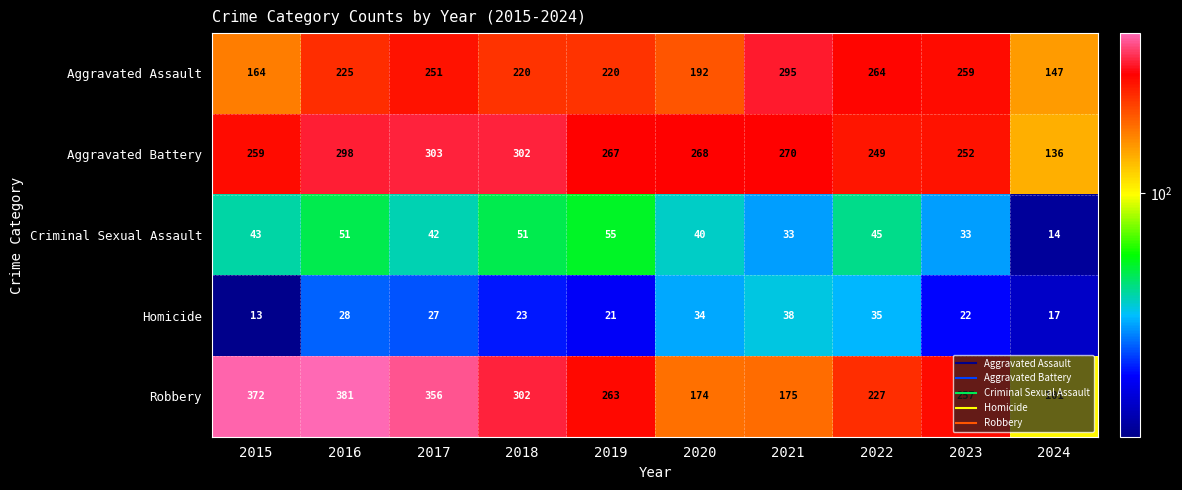

At which category is the sum across all series the highest?

2016